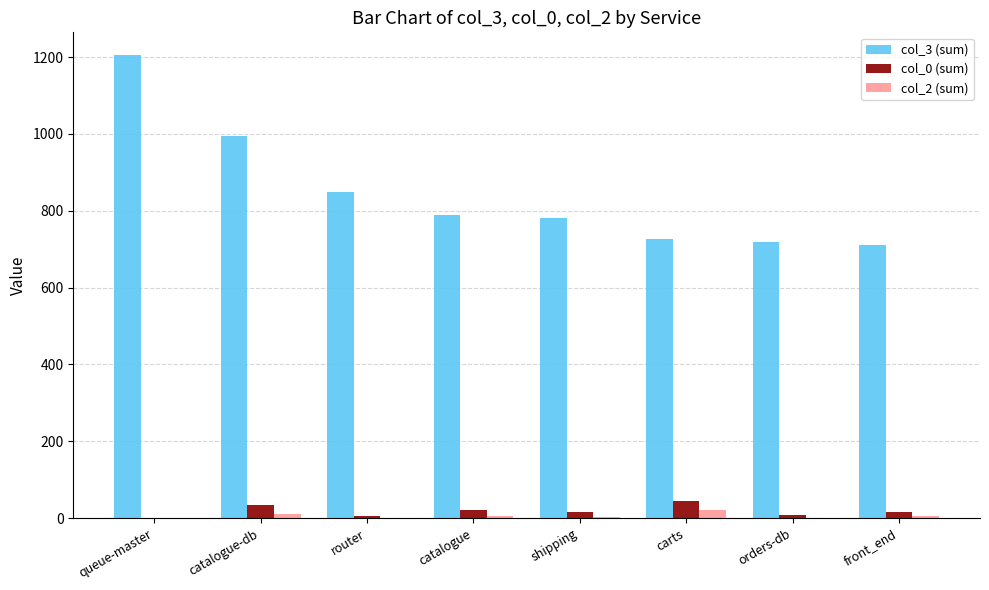

How many groups of bars are there?

8